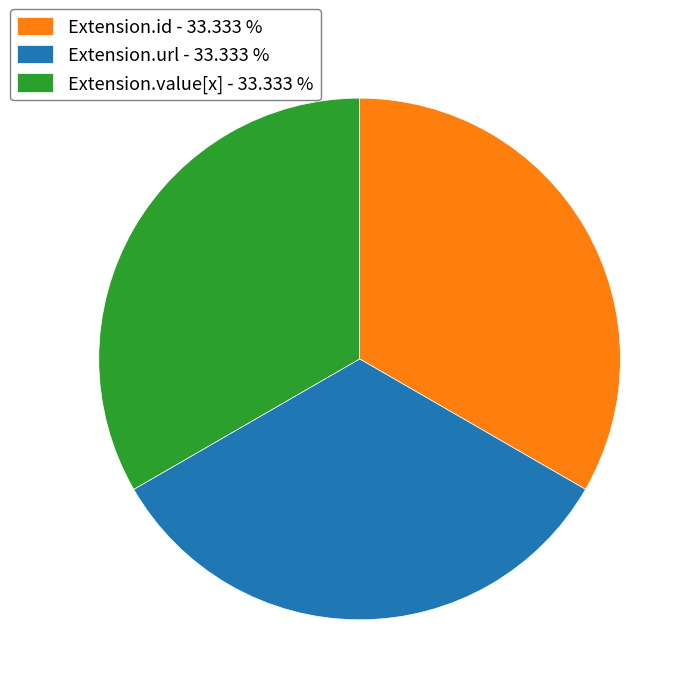

Does Extension.value[x] - 33.333 % account for over 50% of the chart?

No